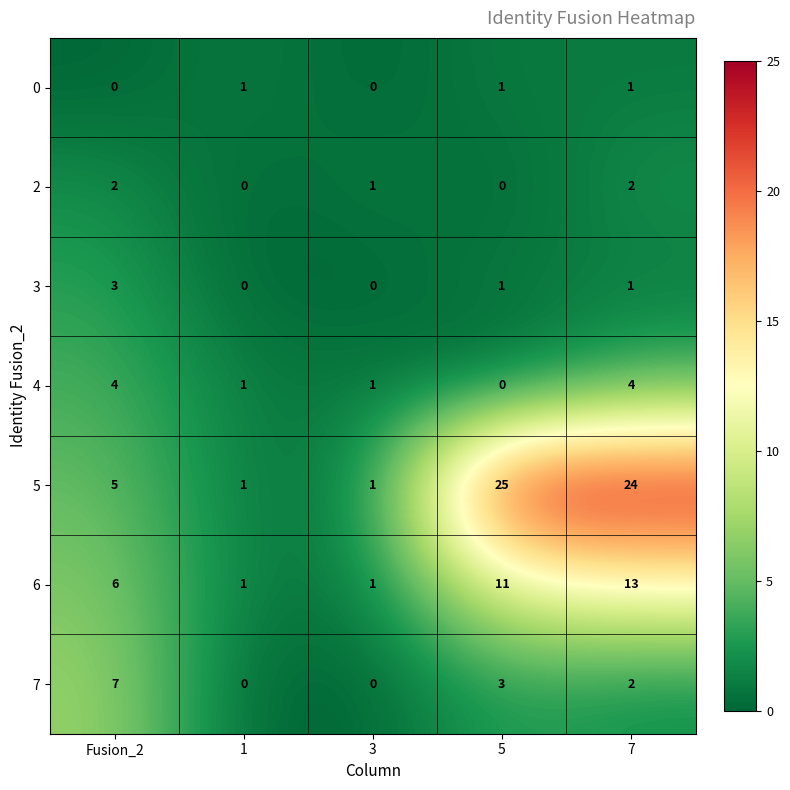

True or false: 7 has a value of 3 at 1.

False